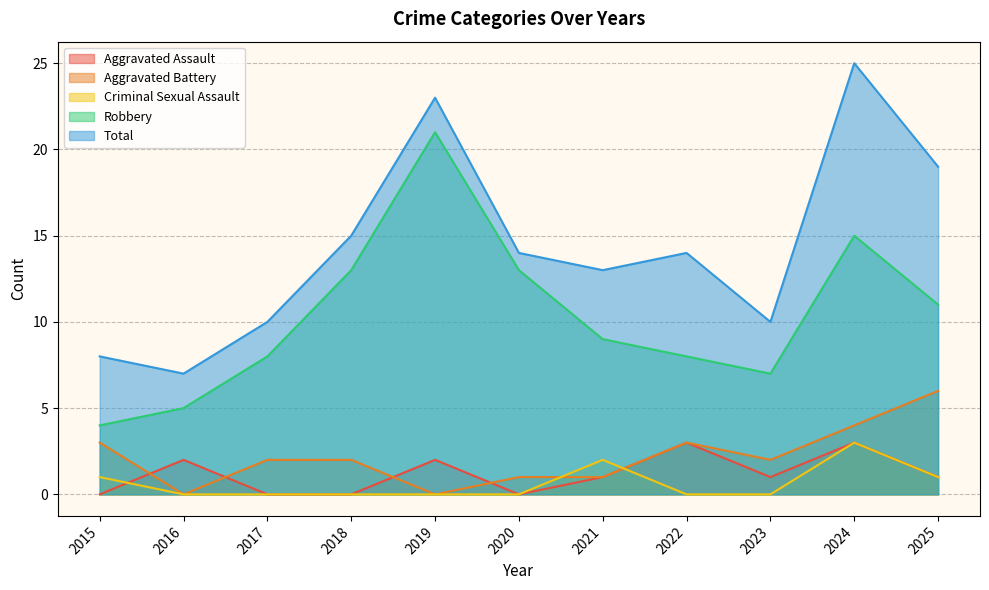

True or false: Criminal Sexual Assault has more than 1 interior local peaks.

True